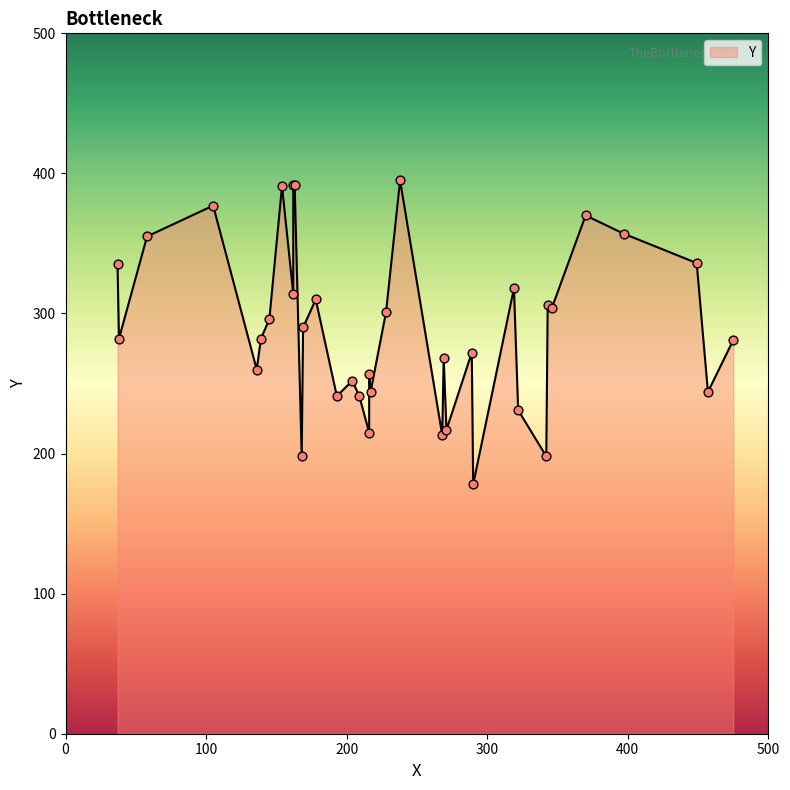

What is the change in value from 58 to 162?

+37